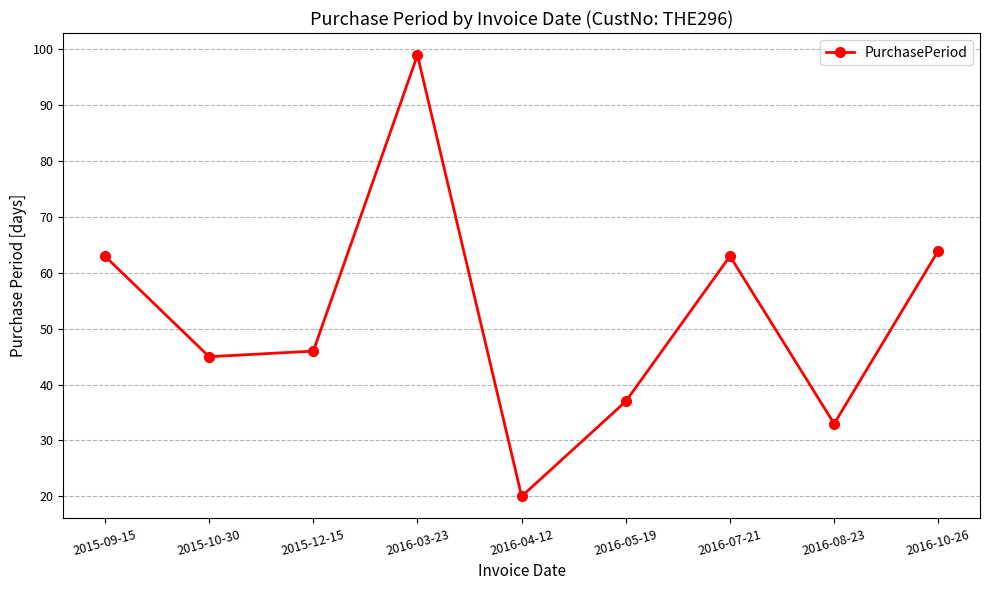

At which category does the data reach its first local peak?

2016-03-23